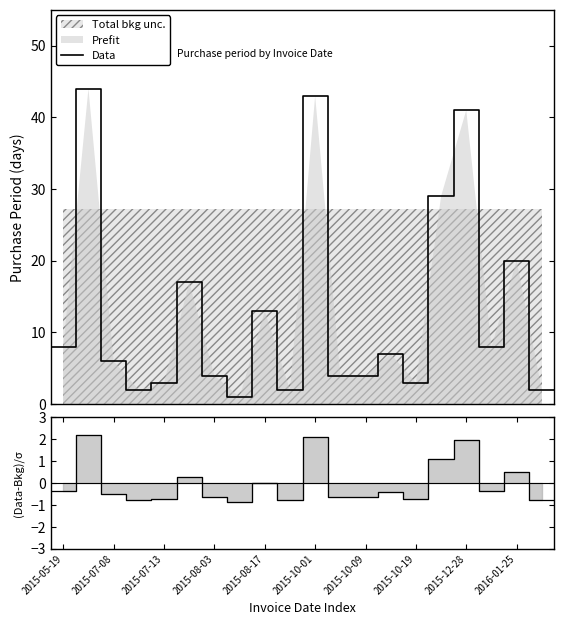

Which category has the highest value across all series?

2015-07-08